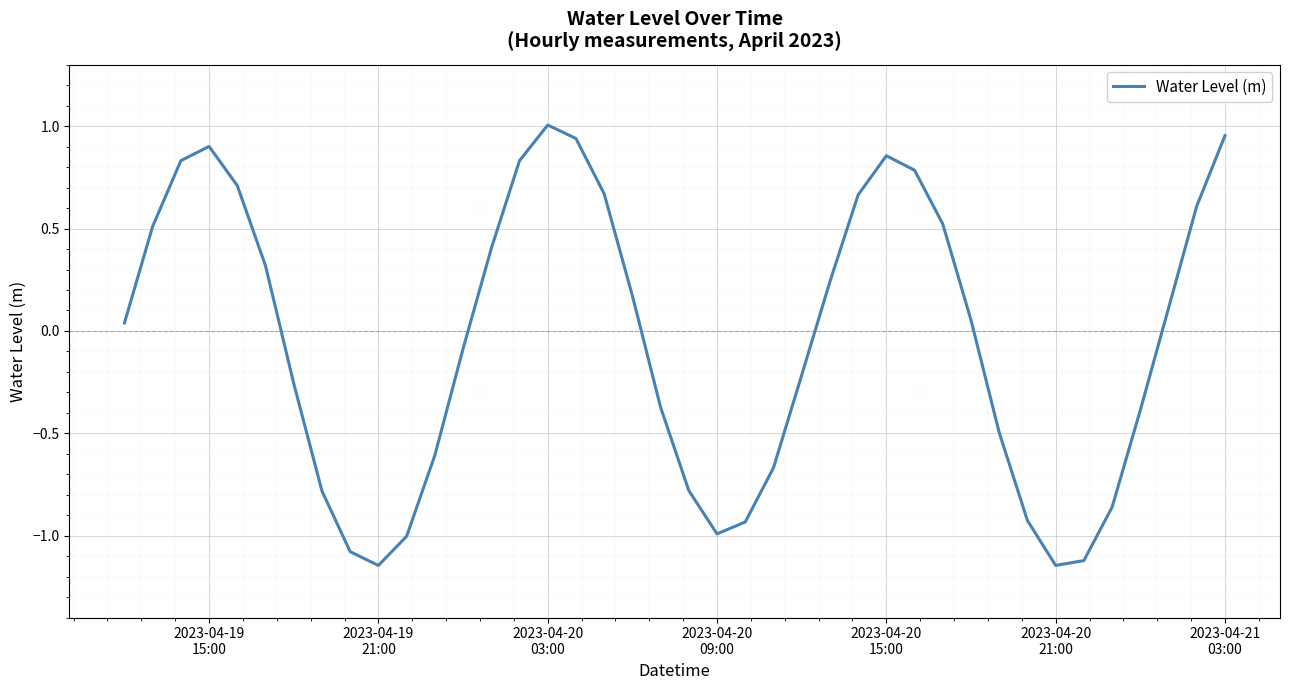

What is the difference between the maximum and minimum values?

2.2